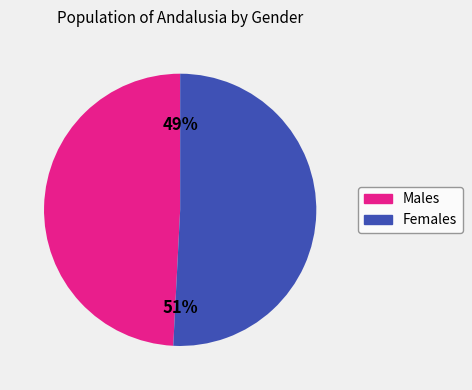

Is there any slice that represents more than half of the pie?

Yes